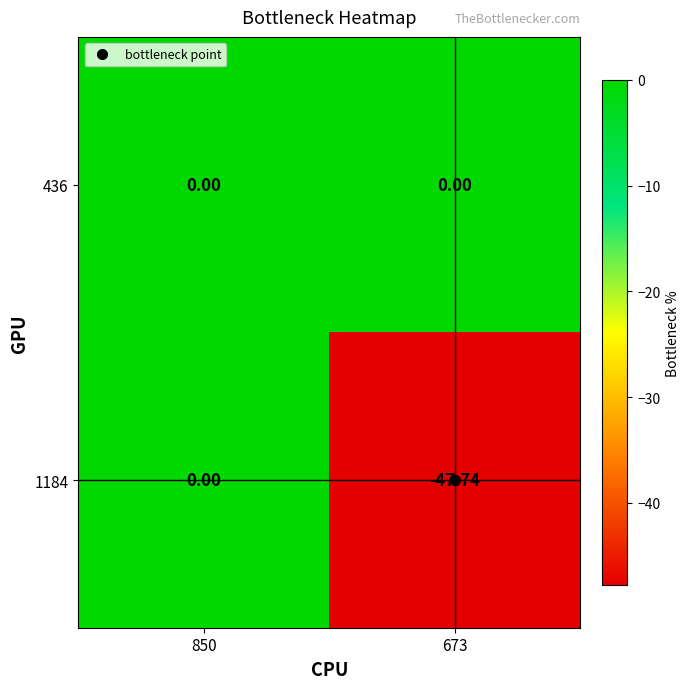

Is the value of 436 at 673 greater than the value of 1184 at 673?

Yes